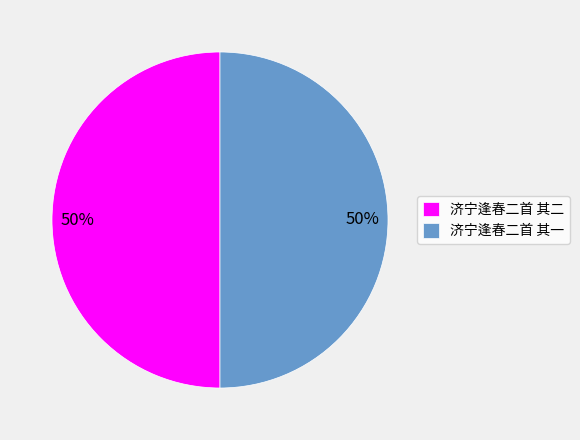

What is the ratio of the value at 济宁逢春二首 其二 to the value at 济宁逢春二首 其一?

1.0